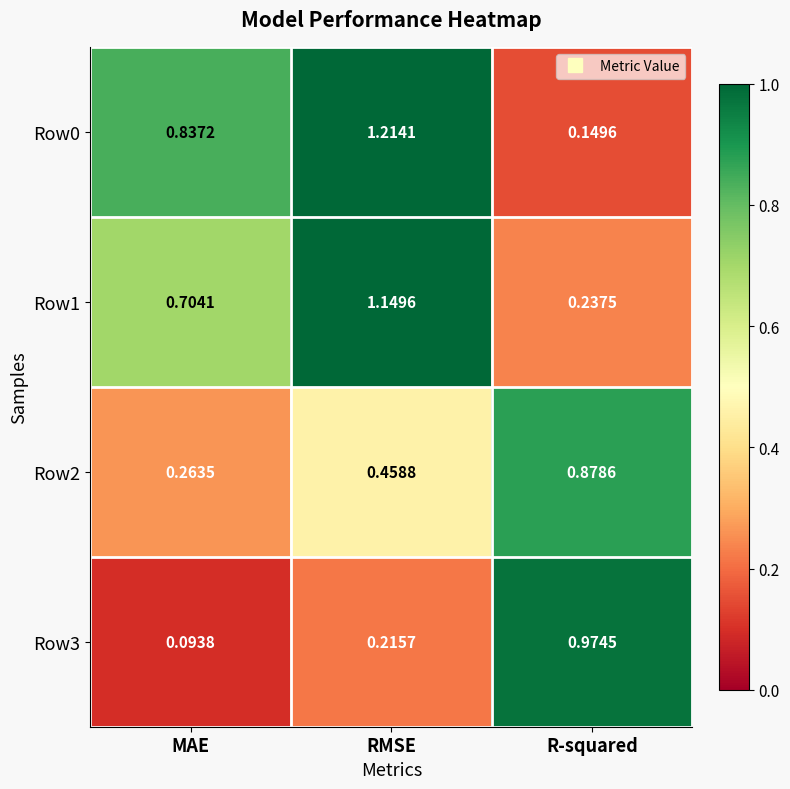

At which category does the chart reach its peak across all series?

RMSE